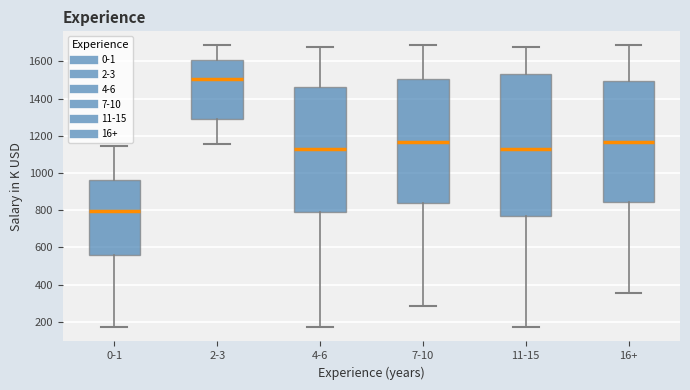

Reading left to right, transcribe this box plot: for each box, give where its median line is, the range the box spans, and where its two whiskers end, as read against the y-axis. The values are not printed on the chart, so give them approximately, as read against the axis.

0-1: median 800, box 560 to 960, whiskers 180 to 1140
2-3: median 1500, box 1300 to 1600, whiskers 1160 to 1680
4-6: median 1120, box 800 to 1460, whiskers 180 to 1680
7-10: median 1160, box 840 to 1500, whiskers 280 to 1680
11-15: median 1120, box 760 to 1540, whiskers 180 to 1680
16+: median 1160, box 840 to 1500, whiskers 360 to 1680